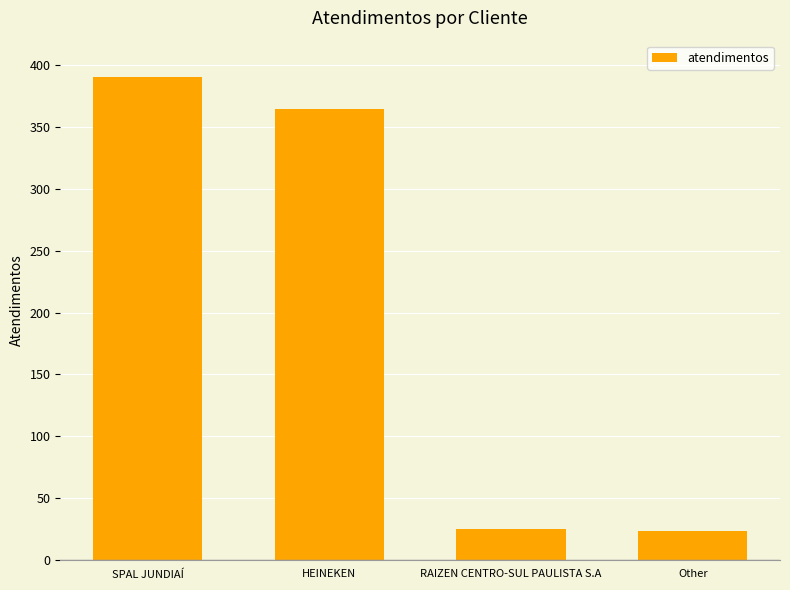

The chart shows a value of 23 at Other. True or false?

True